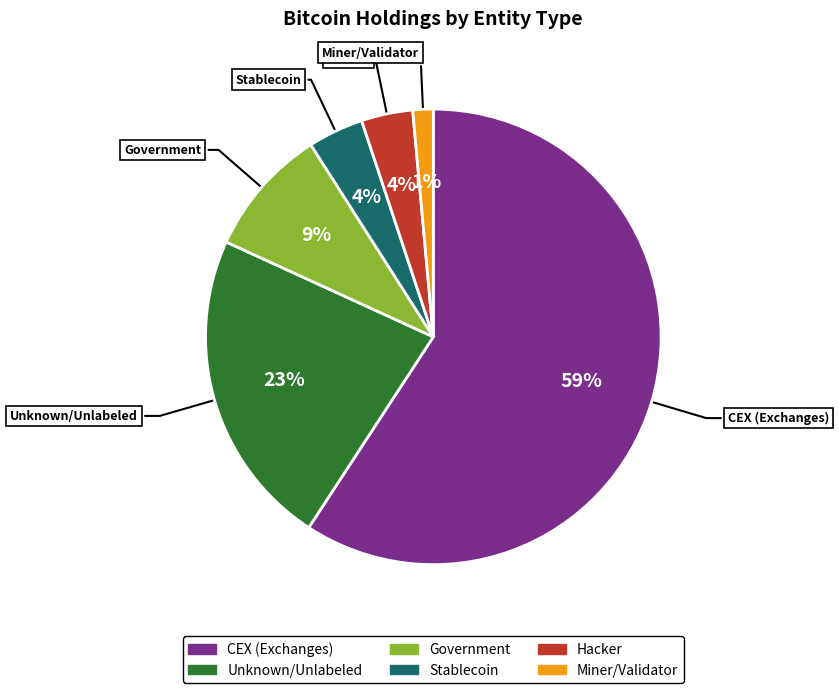

How many segments does this pie chart have?

6